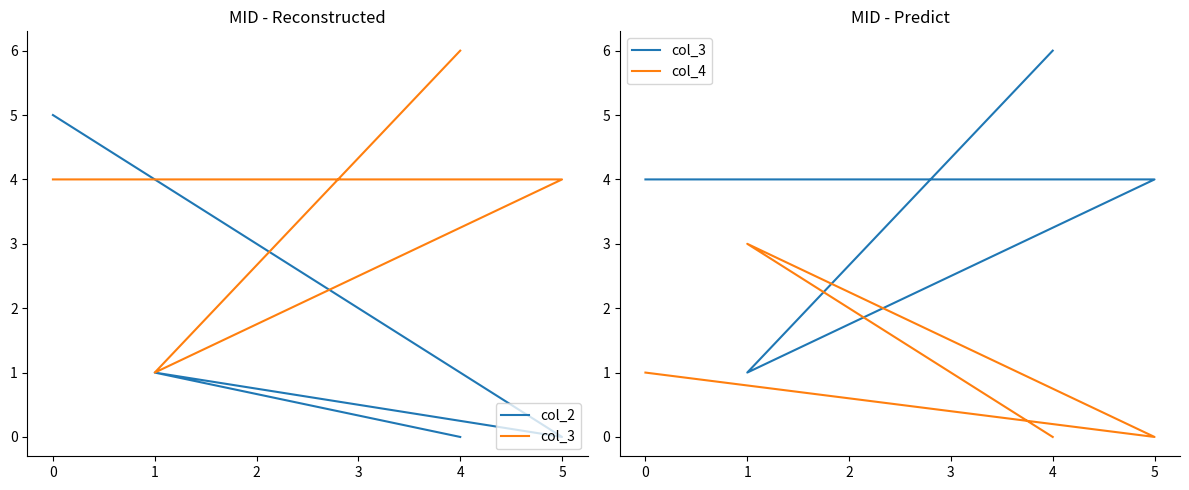

What is the difference between the maximum and minimum values in the col_4 series?

3